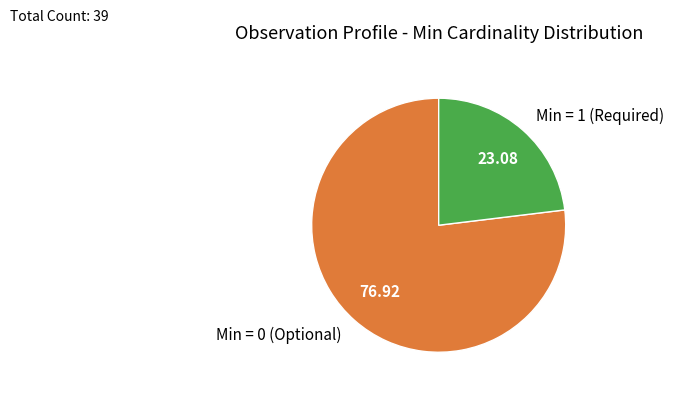

What is the majority slice?

Min = 0 (Optional)